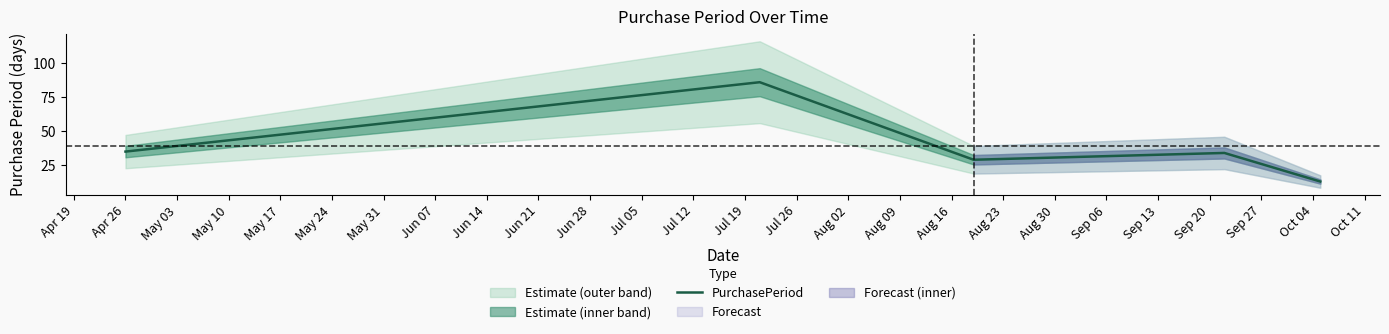

Reading left to right, what are all the values shown in this chart?

35	86	29	34	13